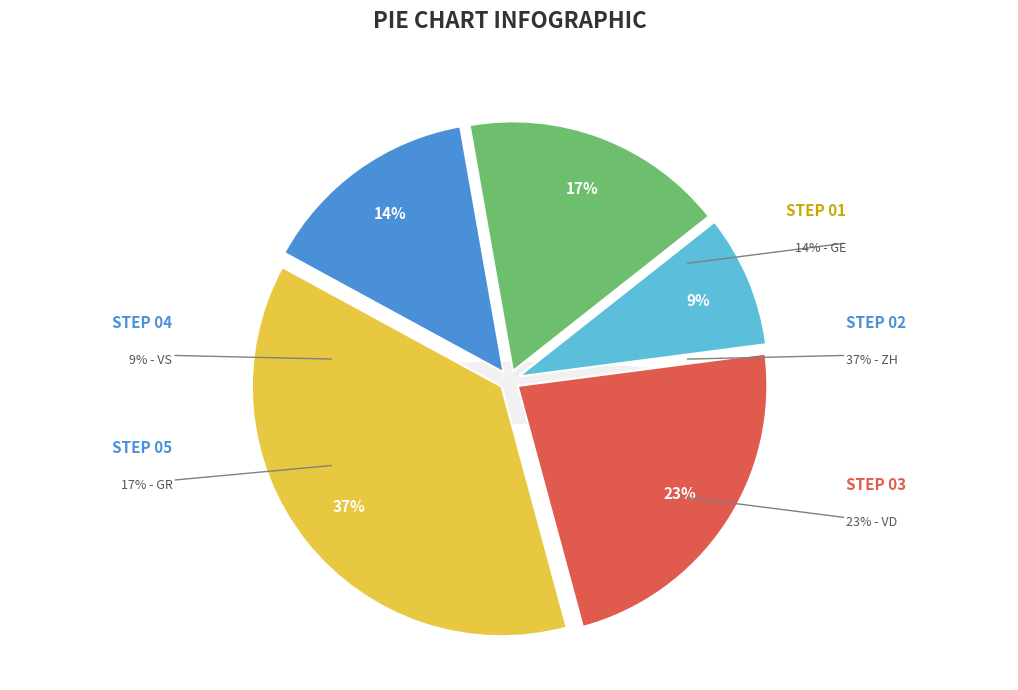

How many slices are in this pie chart?

5